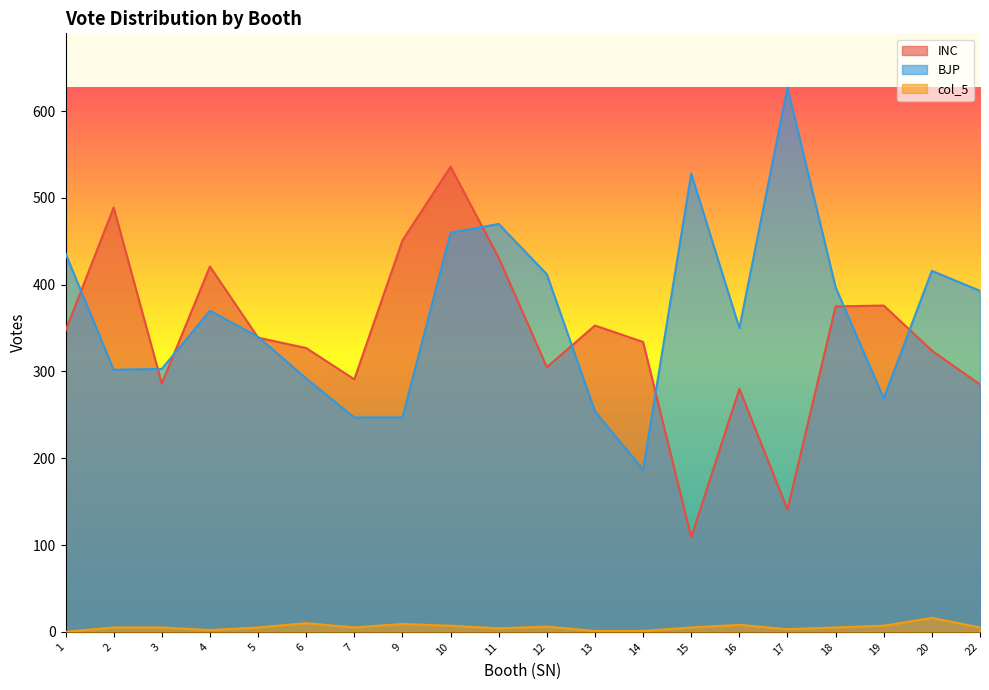

Where does the col_5 series first go above 5?

6